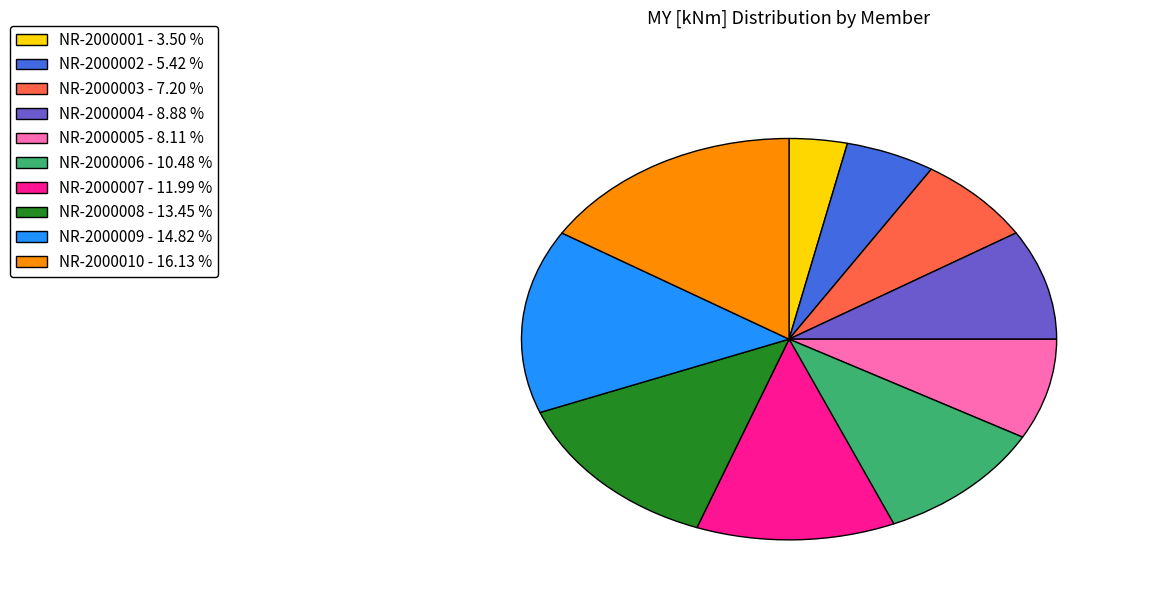

Is it true that NR-2000010 is 25% of the pie?

False